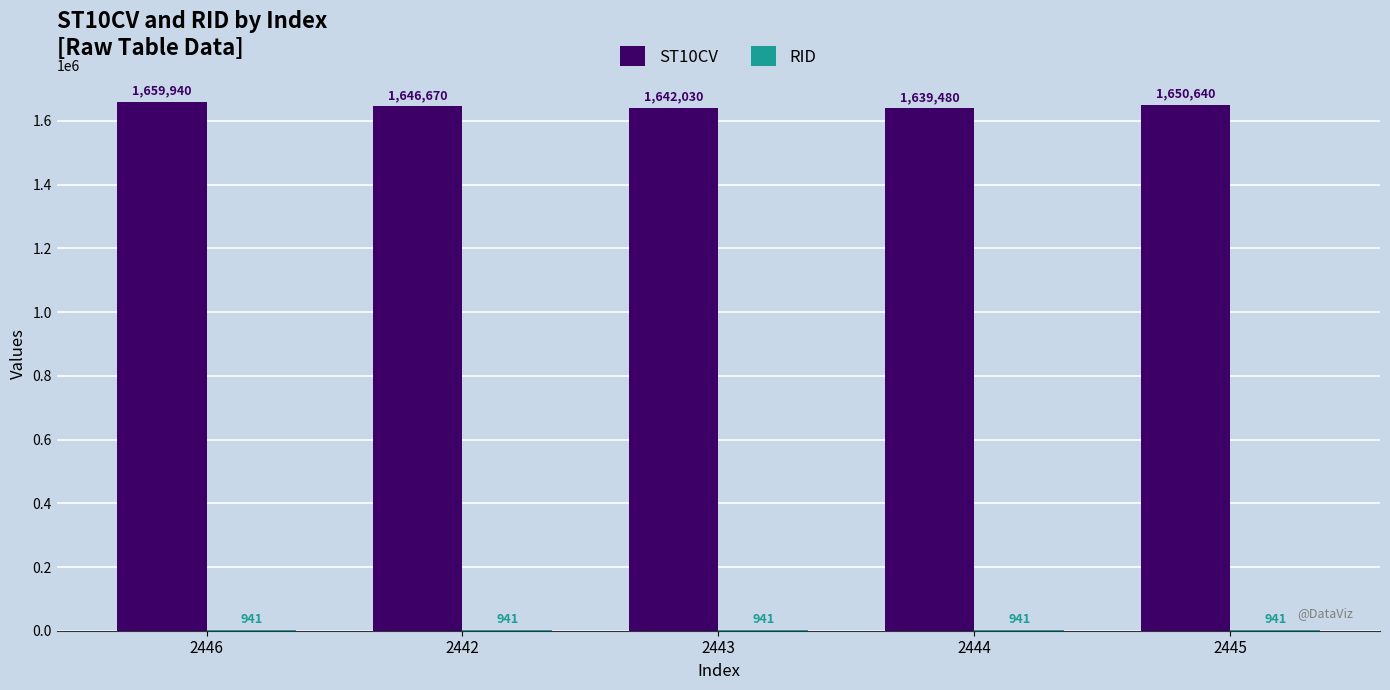

Does the chart contain stacked bars?

No